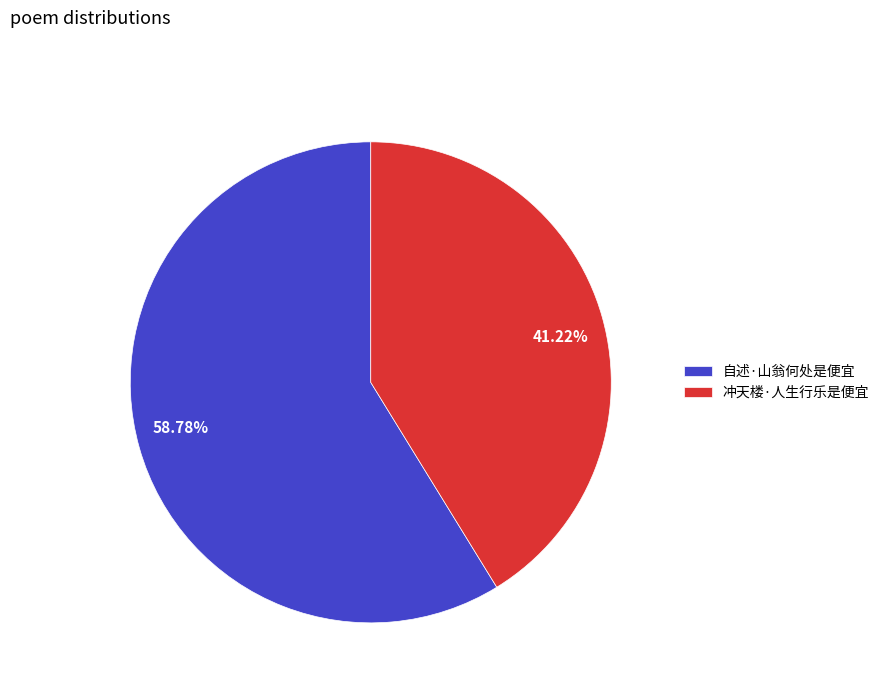

Approximately how many times larger is the value at 冲天楼·人生行乐是便宜 compared to 自述·山翁何处是便宜?

0.7